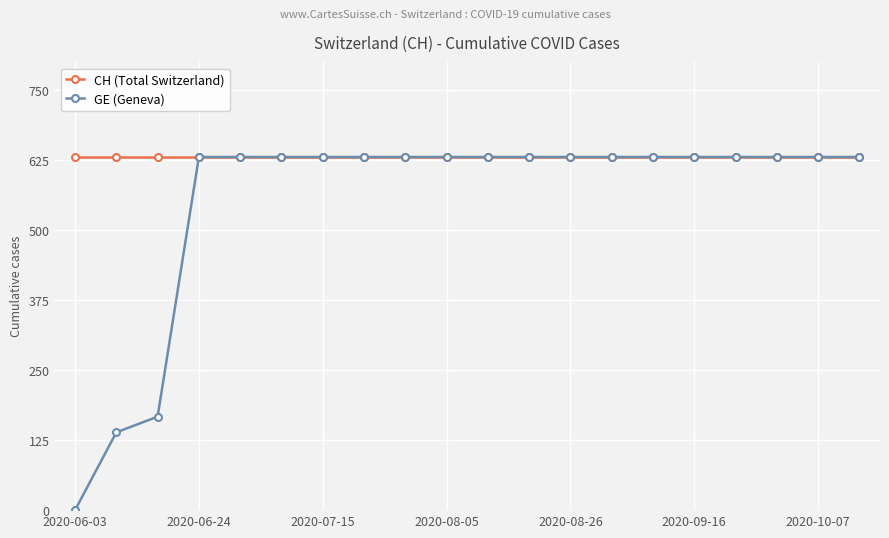

What is the greatest value displayed?

631